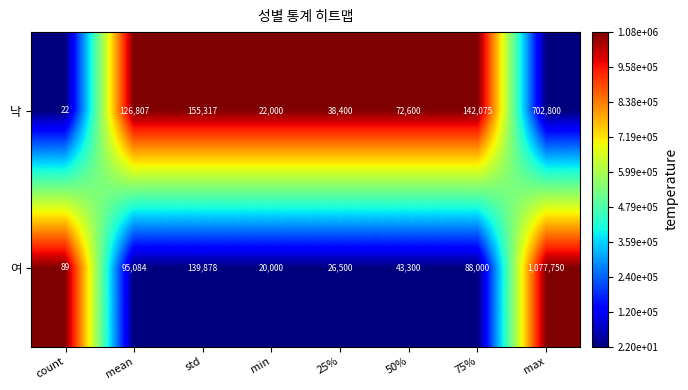

Count the number of categories in the chart.

8